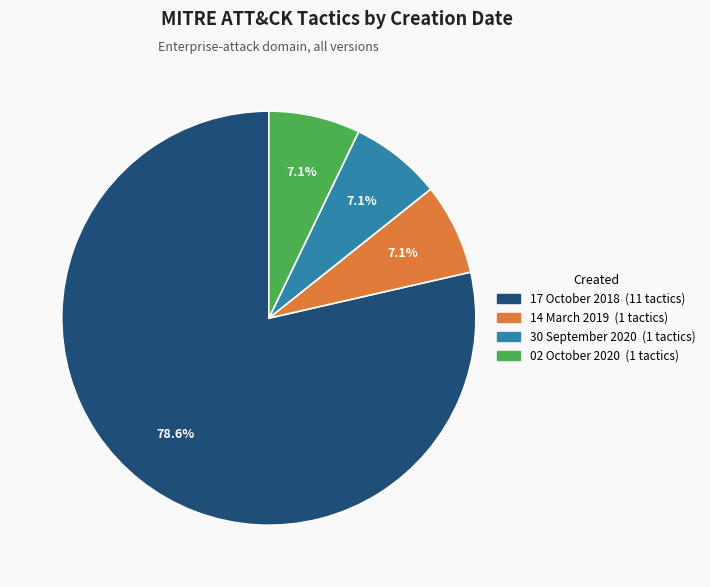

What percentage is the 14 March 2019 slice, to the nearest percent?

7%